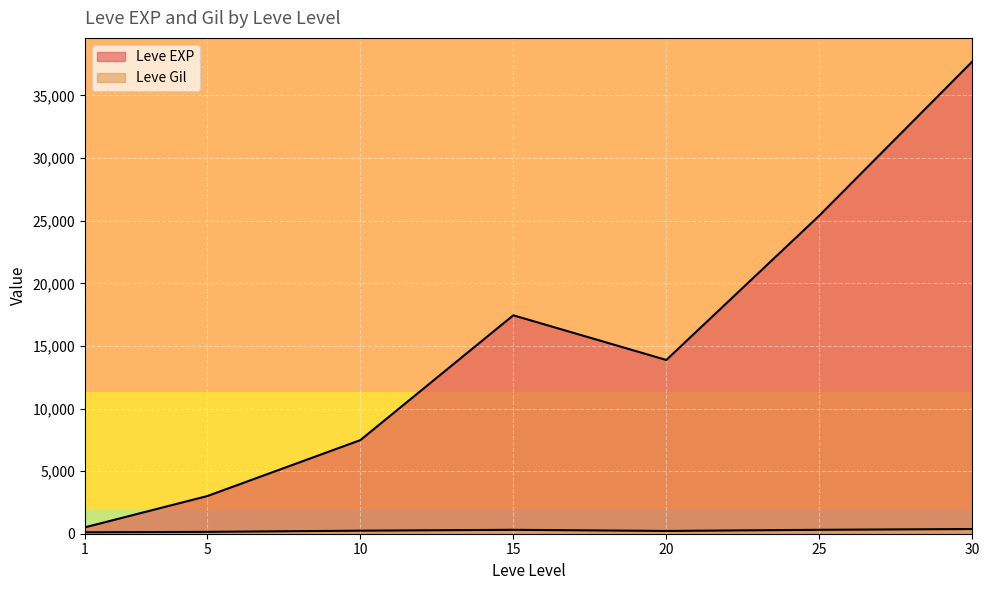

Which series has the widest spread of values?

Leve EXP